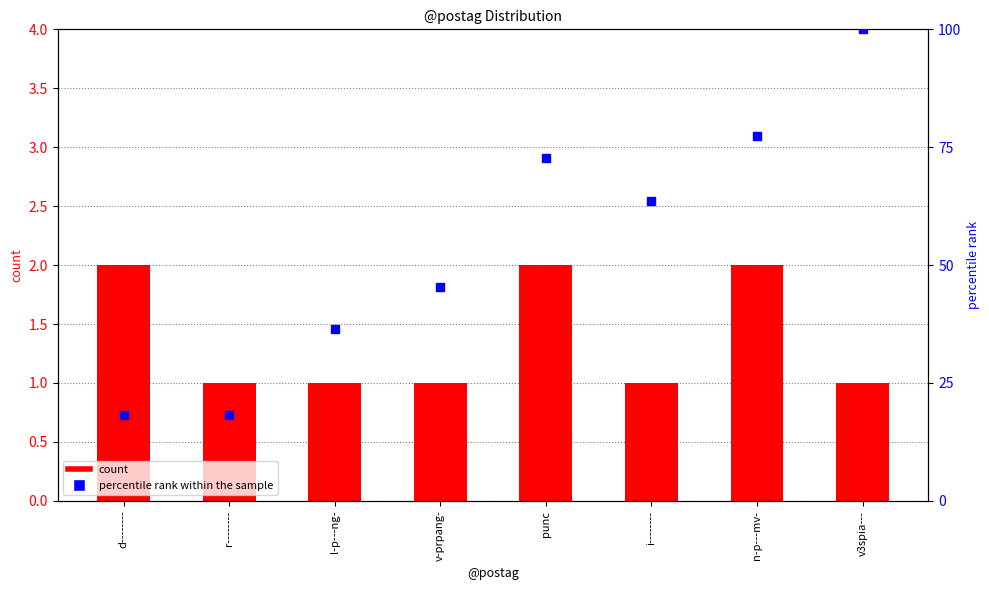

What is the total value across all series at i--------?

64.6